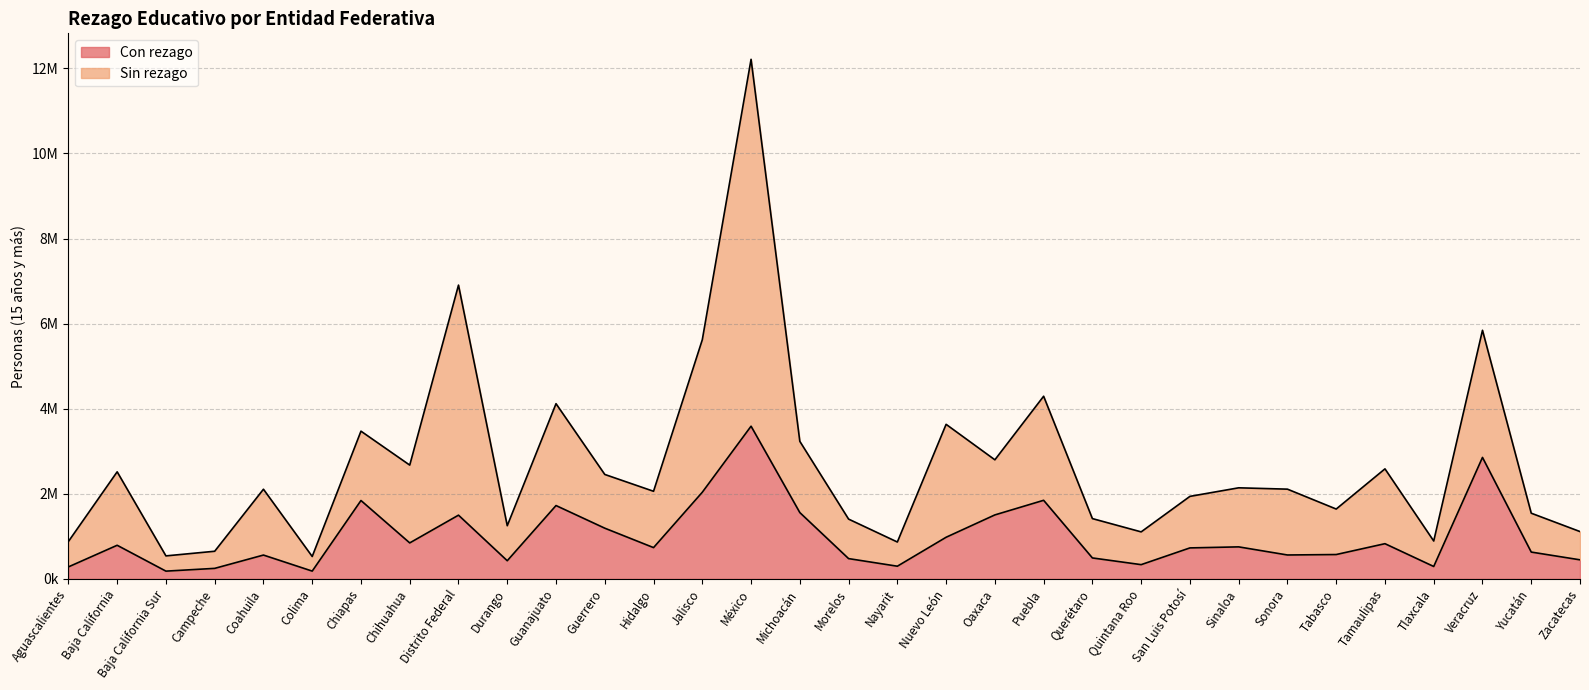

Between Durango and San Luis Potosí, which is larger?

San Luis Potosí